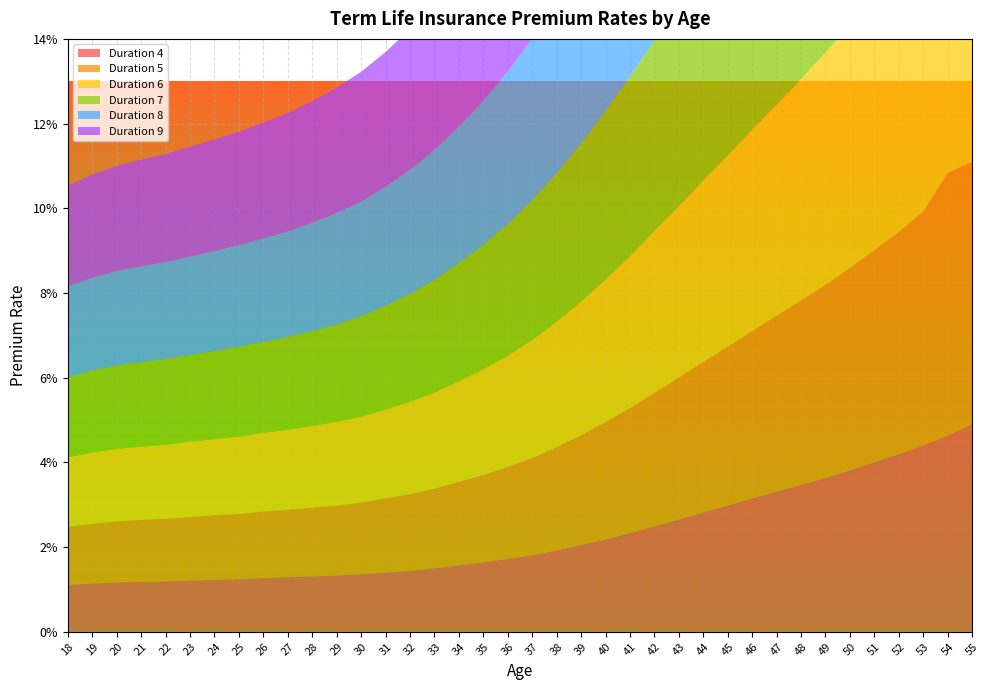

Reading left to right, what are all the values shown in this chart?

Duration 4: 0.0	0.0	0.0	0.0	0.0	0.0	0.0	0.0	0.0	0.0	0.0	0.0	0.0	0.0	0.0	0.0	0.0	0.0	0.0	0.0	0.0	0.0	0.0	0.0	0.0	0.0	0.0	0.0	0.0	0.0	0.0	0.0	0.0	0.0	0.0	0.0	0.0	0.0
Duration 5: 0.0	0.0	0.0	0.0	0.0	0.0	0.0	0.0	0.0	0.0	0.0	0.0	0.0	0.0	0.0	0.0	0.0	0.0	0.0	0.0	0.0	0.0	0.0	0.0	0.0	0.0	0.0	0.0	0.0	0.0	0.0	0.0	0.0	0.1	0.1	0.1	0.1	0.1
Duration 6: 0.0	0.0	0.0	0.0	0.0	0.0	0.0	0.0	0.0	0.0	0.0	0.0	0.0	0.0	0.0	0.0	0.0	0.0	0.0	0.0	0.0	0.0	0.0	0.0	0.0	0.0	0.0	0.0	0.0	0.0	0.1	0.1	0.1	0.1	0.1	0.1	0.1	0.1
Duration 7: 0.0	0.0	0.0	0.0	0.0	0.0	0.0	0.0	0.0	0.0	0.0	0.0	0.0	0.0	0.0	0.0	0.0	0.0	0.0	0.0	0.0	0.0	0.0	0.0	0.0	0.0	0.1	0.1	0.1	0.1	0.1	0.1	0.1	0.1	0.1	0.1	0.1	0.1
Duration 8: 0.0	0.0	0.0	0.0	0.0	0.0	0.0	0.0	0.0	0.0	0.0	0.0	0.0	0.0	0.0	0.0	0.0	0.0	0.0	0.0	0.0	0.0	0.0	0.0	0.1	0.1	0.1	0.1	0.1	0.1	0.1	0.1	0.1	0.1	0.1	0.1	0.1	0.1
Duration 9: 0.0	0.0	0.0	0.0	0.0	0.0	0.0	0.0	0.0	0.0	0.0	0.0	0.0	0.0	0.0	0.0	0.0	0.0	0.0	0.0	0.0	0.0	0.1	0.1	0.1	0.1	0.1	0.1	0.1	0.1	0.1	0.1	0.1	0.1	0.1	0.1	0.1	0.1